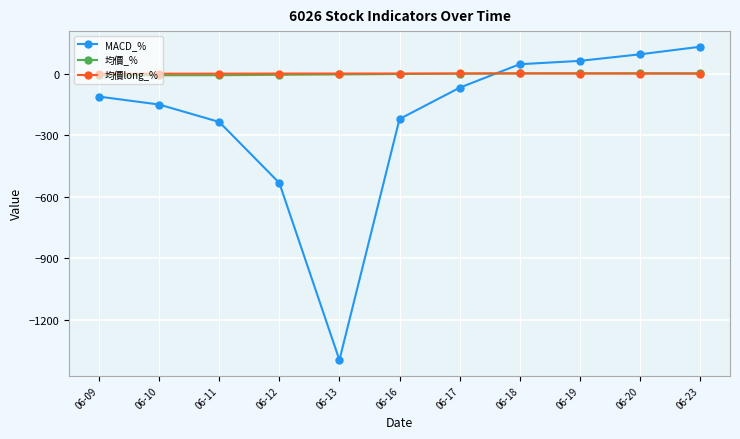

What is the smallest value displayed?

-1395.5